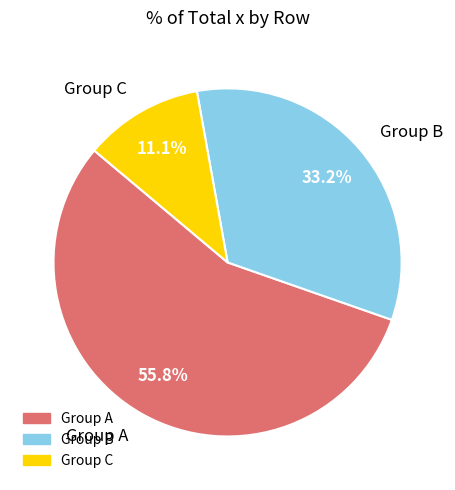

How many segments does this pie chart have?

3